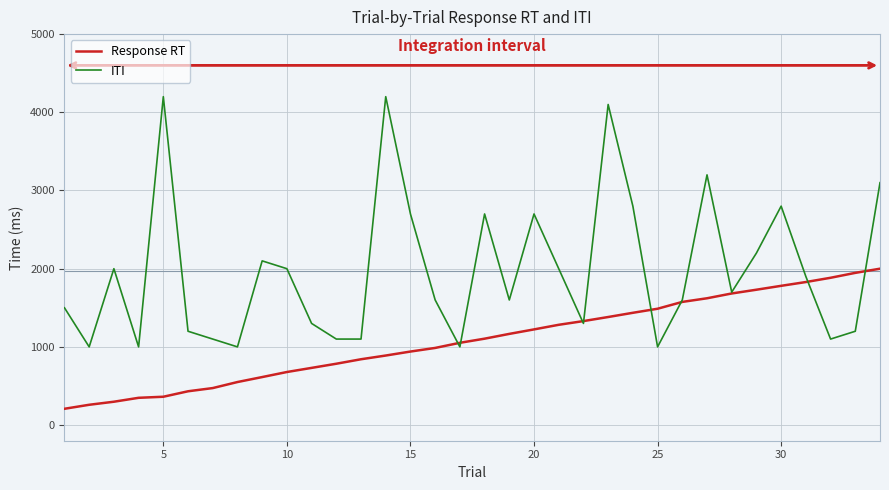

Which series has the largest total across all categories?

ITI